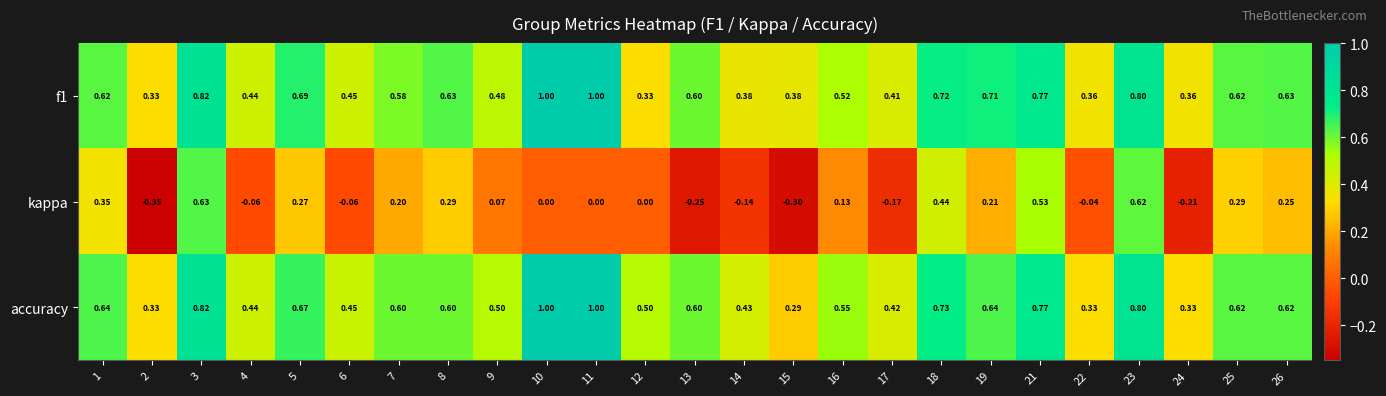

Which series has the largest total across all categories?

accuracy